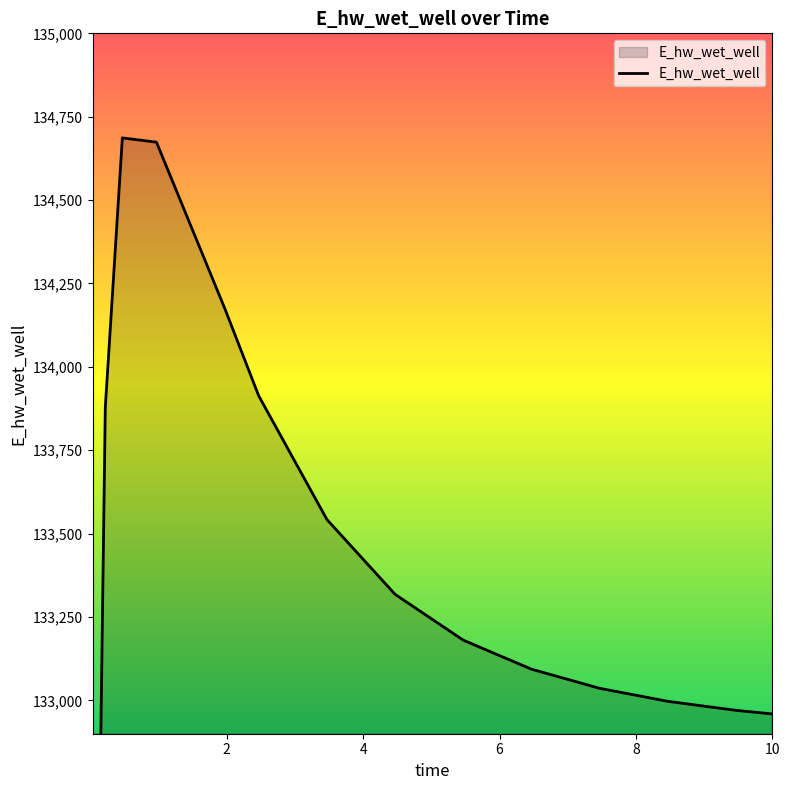

What is the difference between the second highest and minimum values?

5581.6